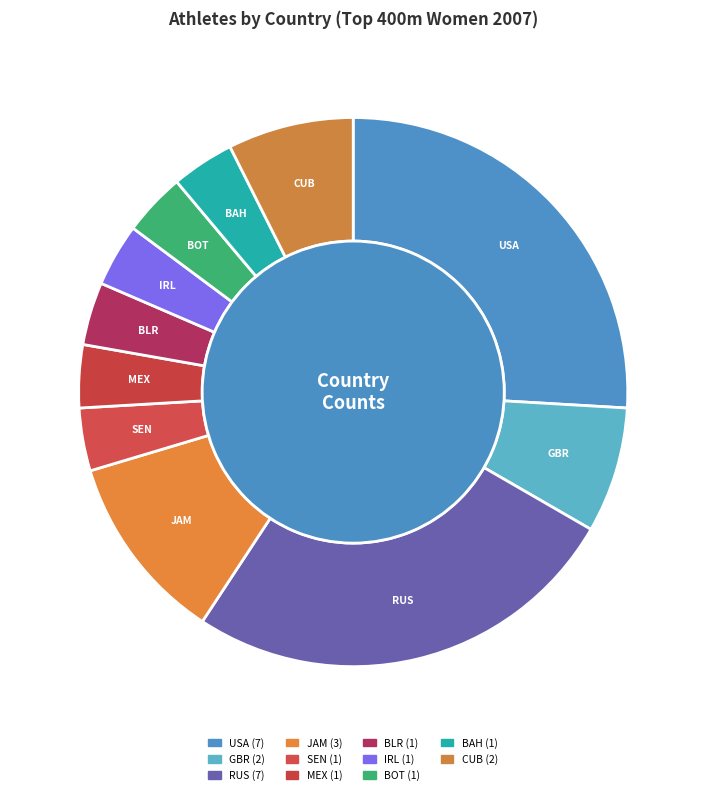

What percentage is NOT represented by CUB?

92.6%